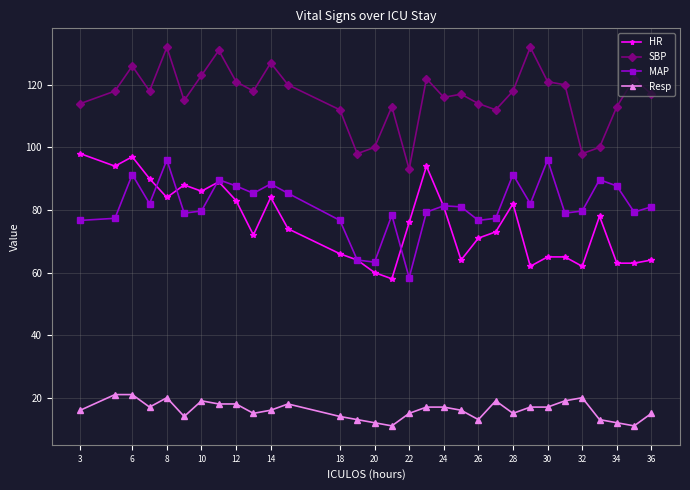

True or false: MAP and SBP cross at least once.

False